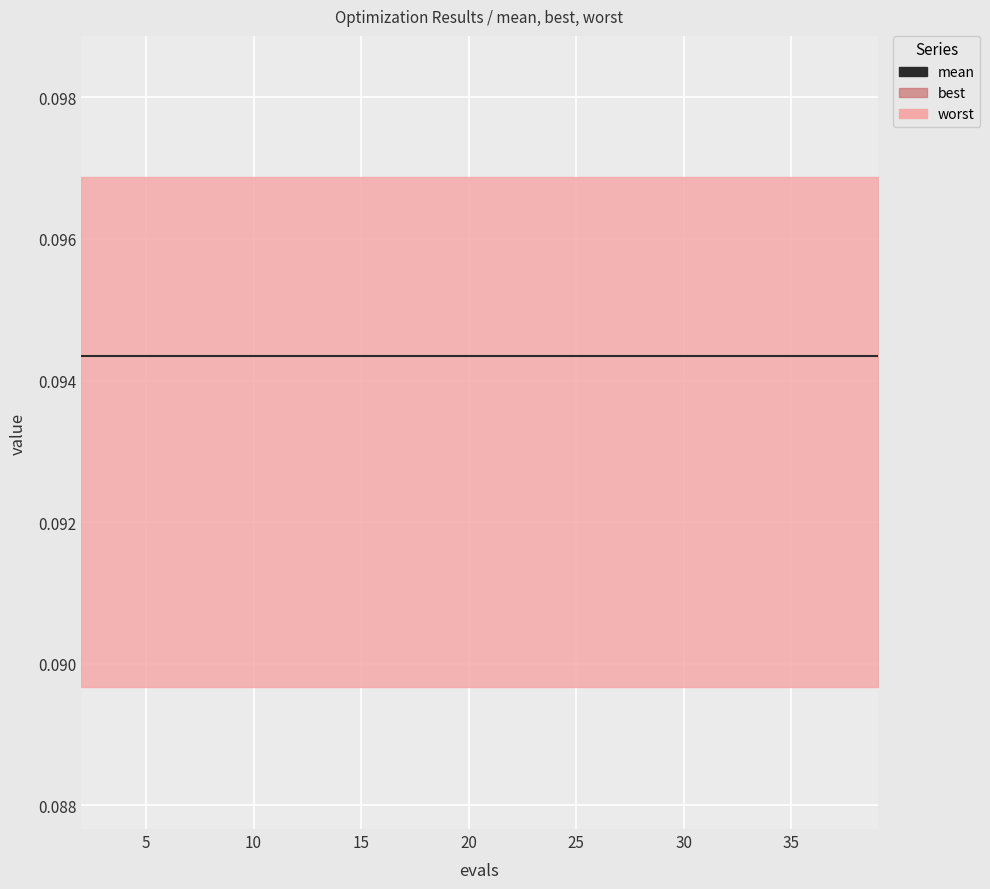

Reading left to right, what are all the values shown in this chart?

mean: 2=0.1	4=0.1	6=0.1	8=0.1	10=0.1	11=0.1	13=0.1	15=0.1	17=0.1	19=0.1	21=0.1	23=0.1	25=0.1	27=0.1	29=0.1	31=0.1	33=0.1	35=0.1	37=0.1	39=0.1
best: 2=0.1	4=0.1	6=0.1	8=0.1	10=0.1	11=0.1	13=0.1	15=0.1	17=0.1	19=0.1	21=0.1	23=0.1	25=0.1	27=0.1	29=0.1	31=0.1	33=0.1	35=0.1	37=0.1	39=0.1
worst: 2=0.1	4=0.1	6=0.1	8=0.1	10=0.1	11=0.1	13=0.1	15=0.1	17=0.1	19=0.1	21=0.1	23=0.1	25=0.1	27=0.1	29=0.1	31=0.1	33=0.1	35=0.1	37=0.1	39=0.1